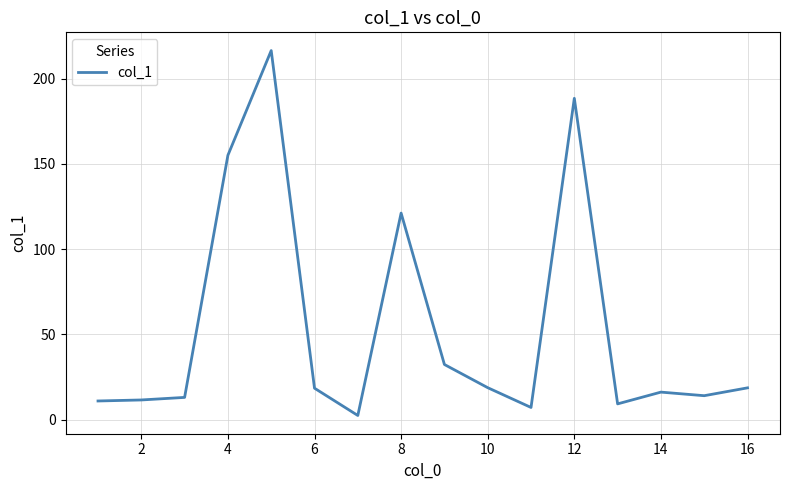

What is the greatest value displayed?

216.5